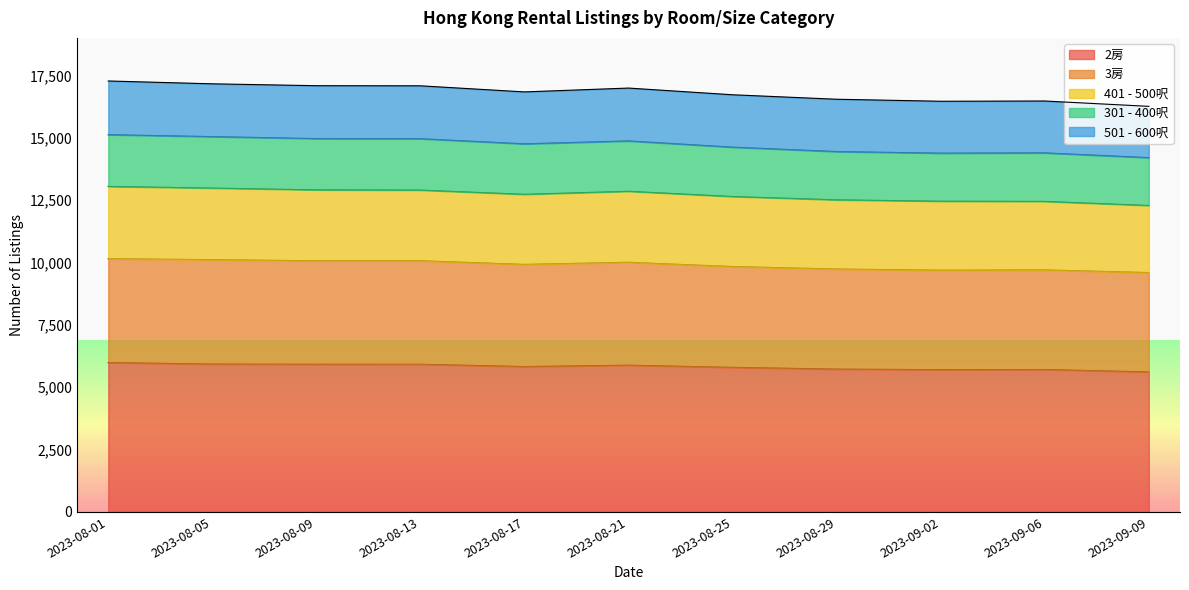

Where is the first local minimum for 301 - 400呎?

2023-08-17